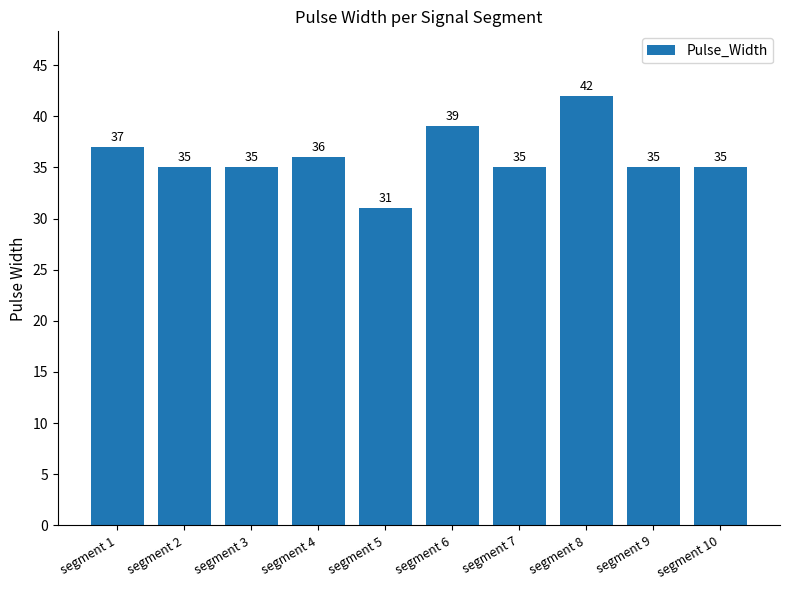

What is the average value?

36